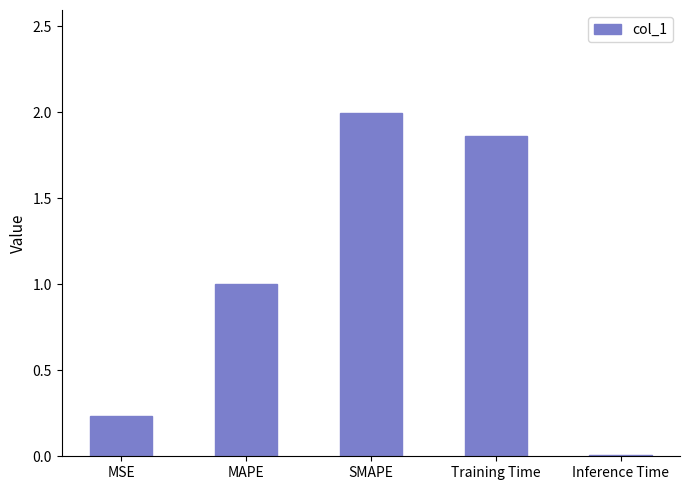

What is the label of the 2nd bar from the left?

MAPE